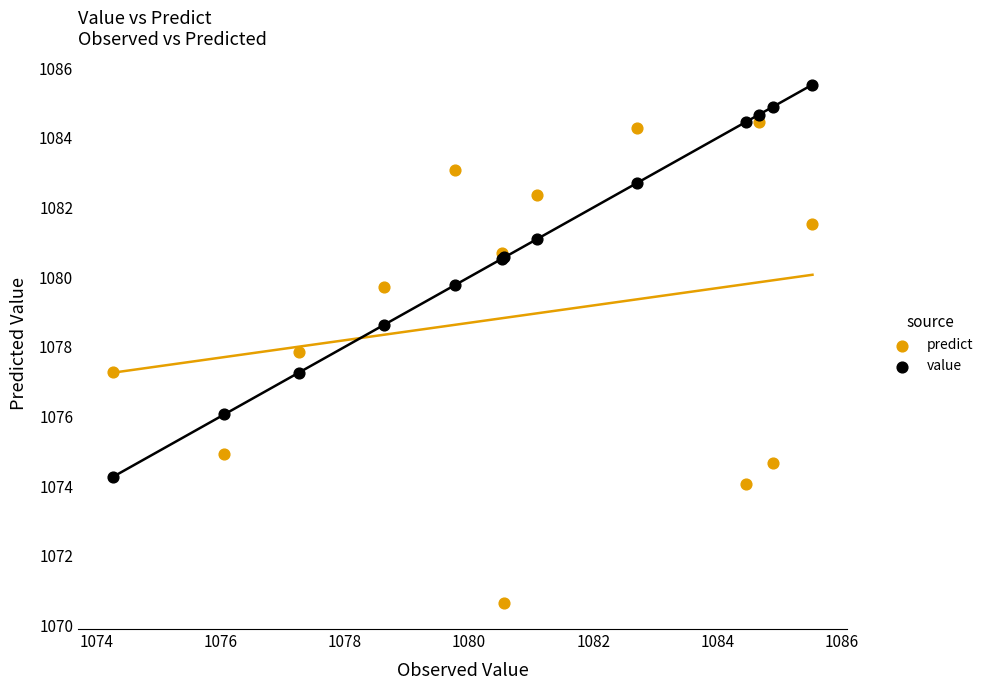

In the value series, what Y value is closest to 1079?

1078.6